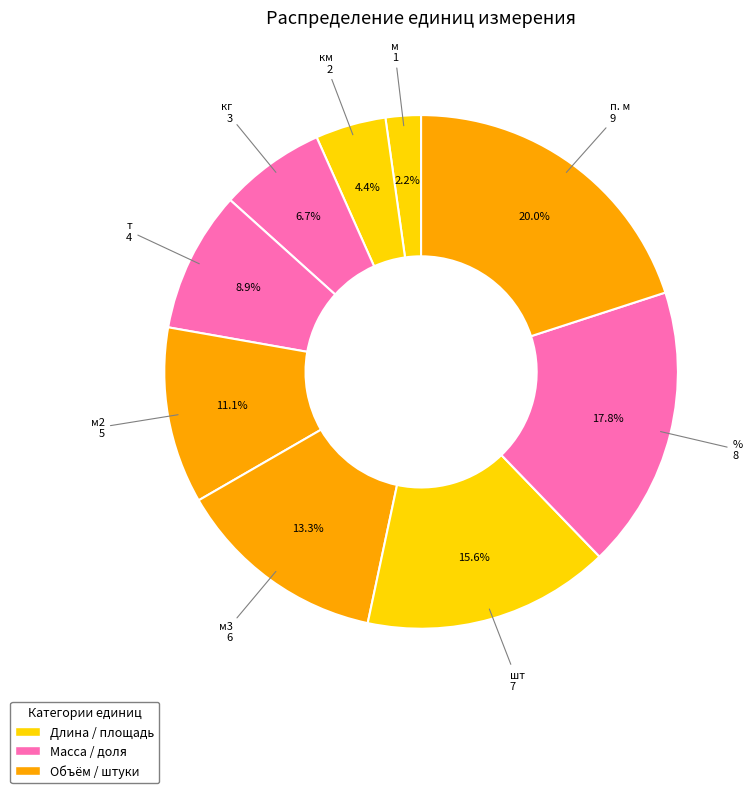

To the nearest percent, what portion does кг represent?

7%